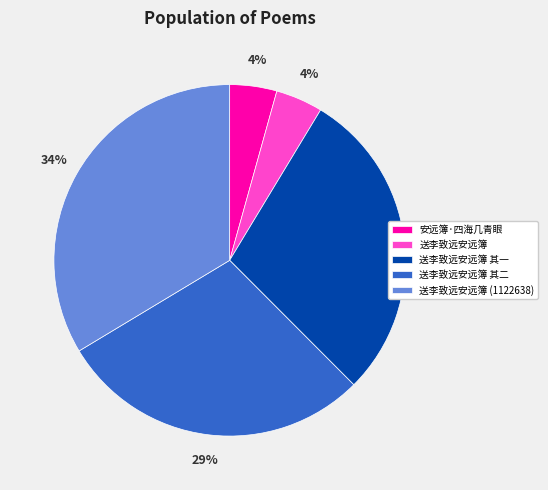

What is the largest slice in the pie chart?

送李致远安远簿 (1122638)